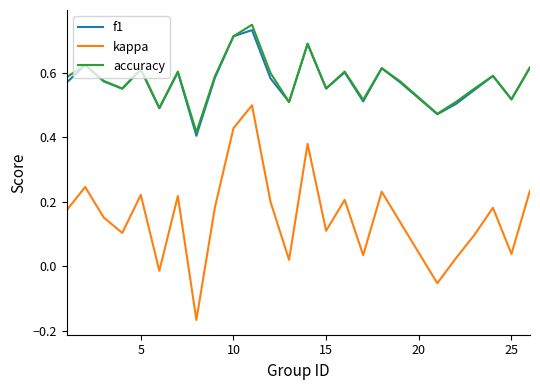

Which series has the widest spread of values?

kappa